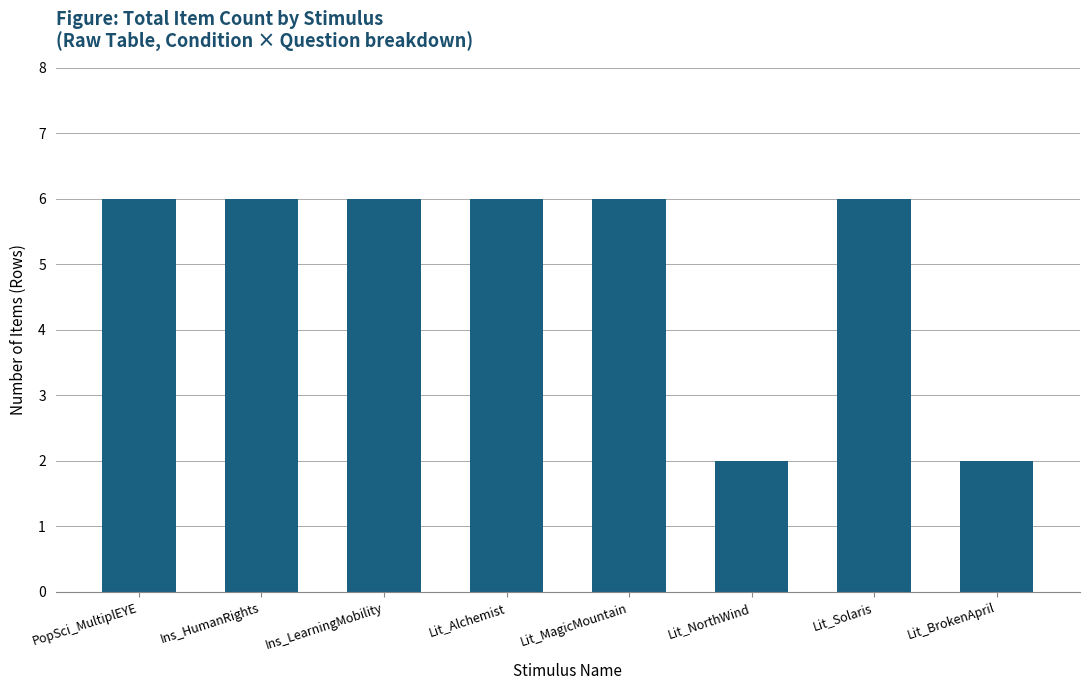

Reading right to left, transcribe all the data shown in this chart.

Lit_BrokenApril=2	Lit_Solaris=6	Lit_NorthWind=2	Lit_MagicMountain=6	Lit_Alchemist=6	Ins_LearningMobility=6	Ins_HumanRights=6	PopSci_MultiplEYE=6